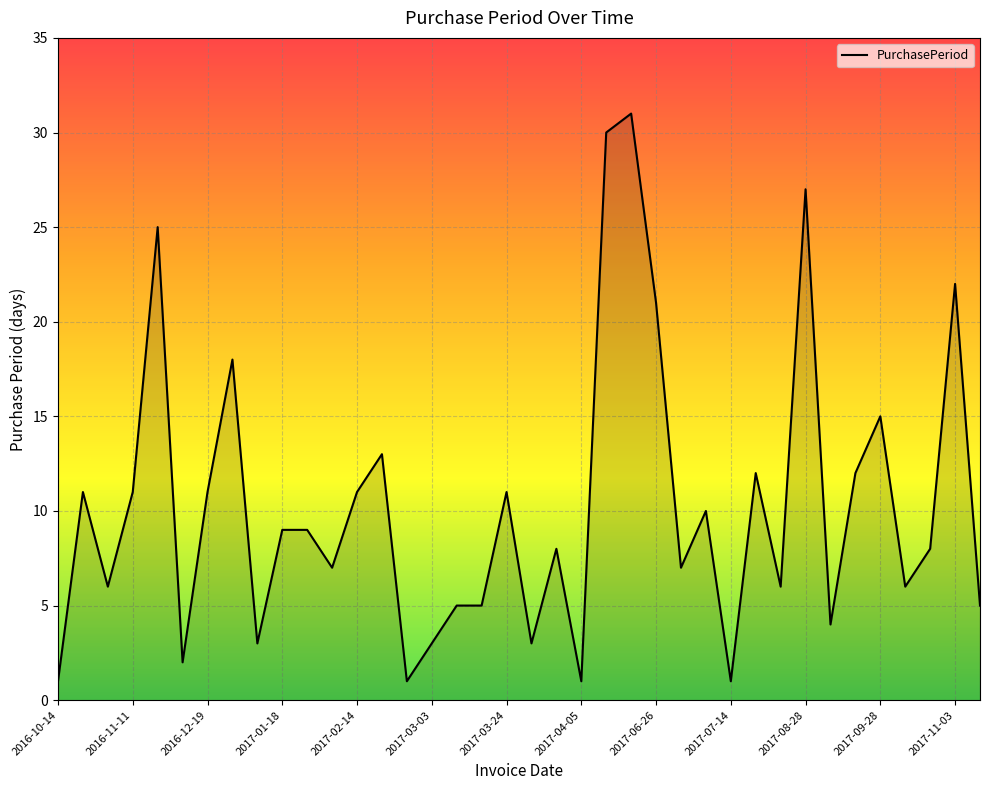

What is the difference between the maximum and minimum values?

30